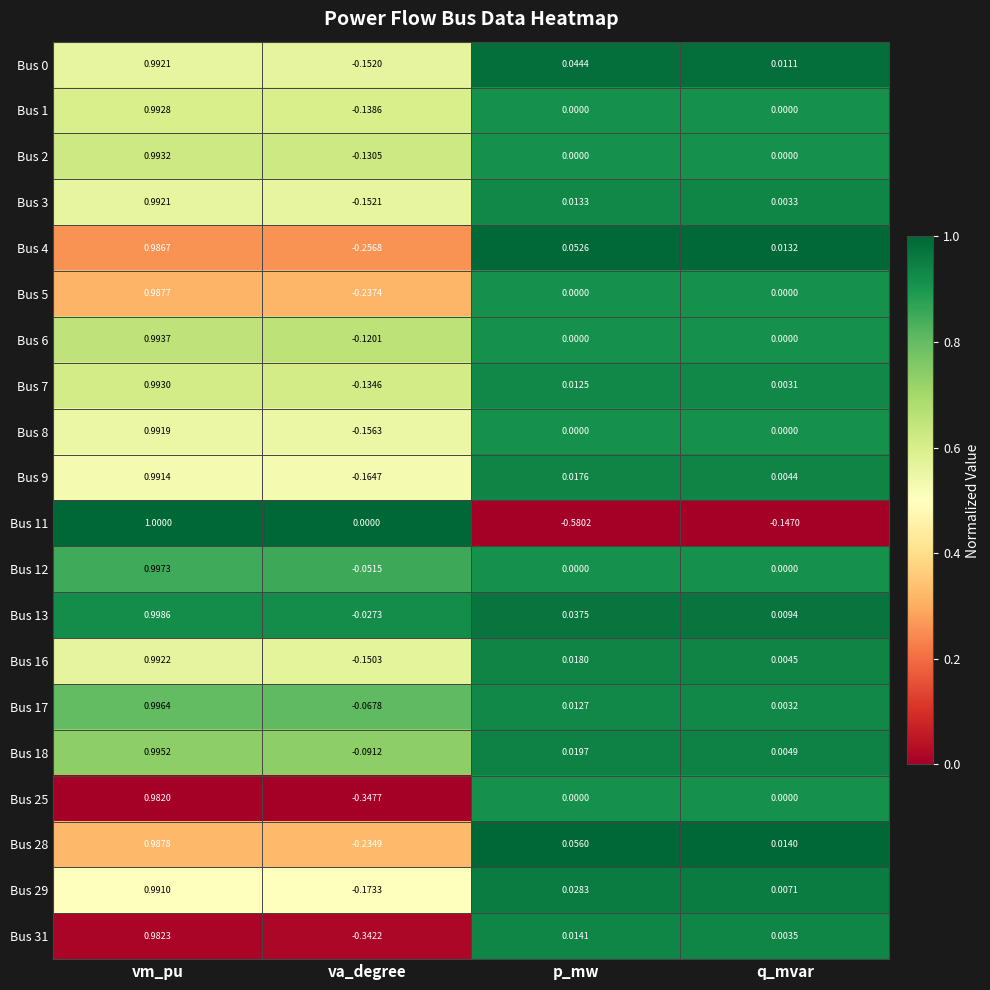

List the labels in order of Bus 18 value, smallest first.

va_degree, q_mvar, p_mw, vm_pu